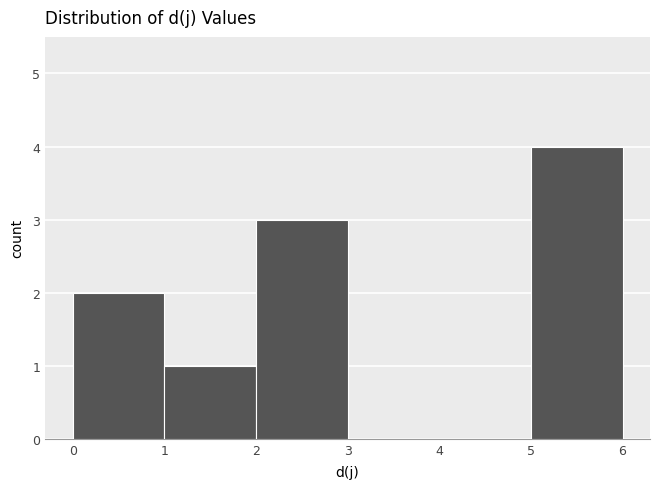

Reading left to right, list every bar in this chart as the range it spans on the x-axis followed by its height. The values are not printed on the chart, so give them approximately, as read against the axis.

0 to 1: 2
1 to 2: 1
2 to 3: 3
3 to 4: 0
4 to 5: 0
5 to 6: 4